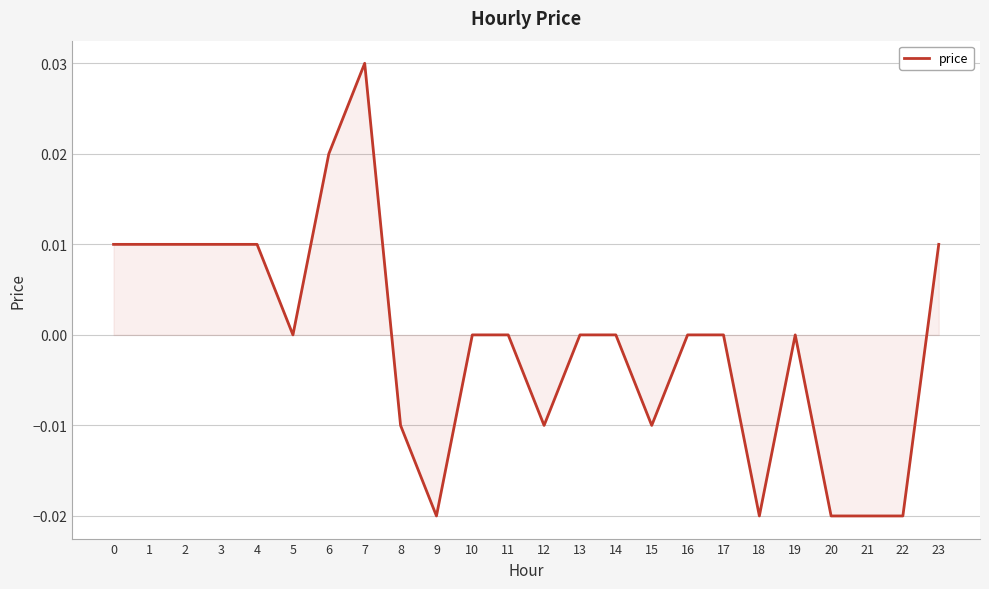

Which has a higher value, 15 or 5?

5